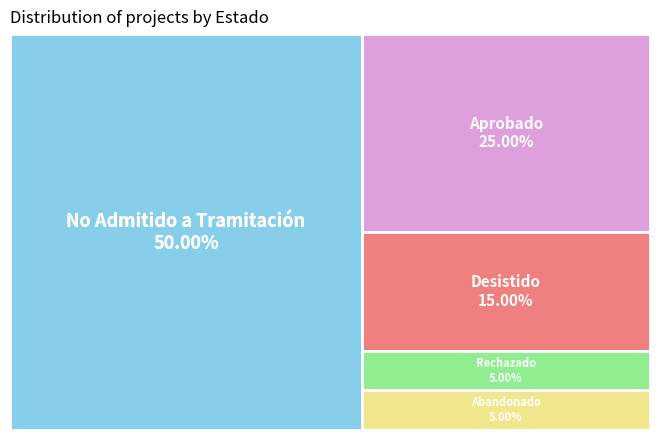

Which has a higher value, No Admitido a Tramitación or Aprobado?

No Admitido a Tramitación